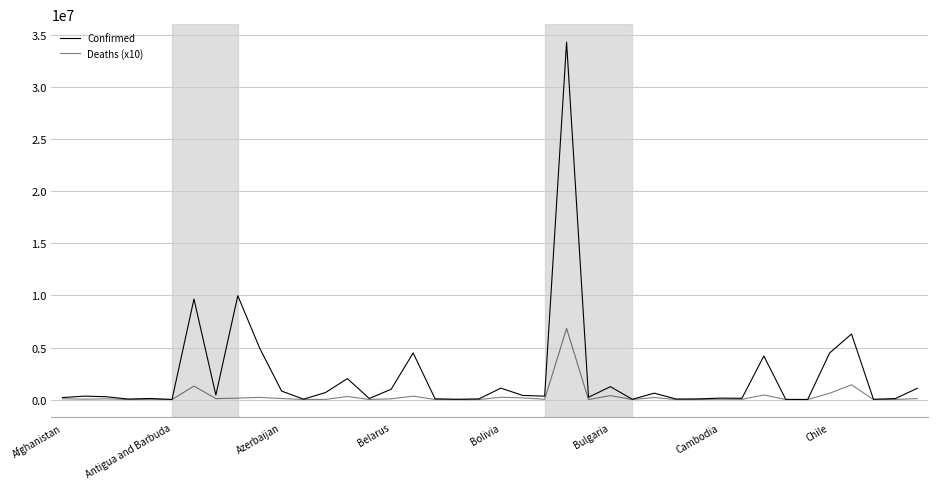

How many lines are shown in the chart?

2